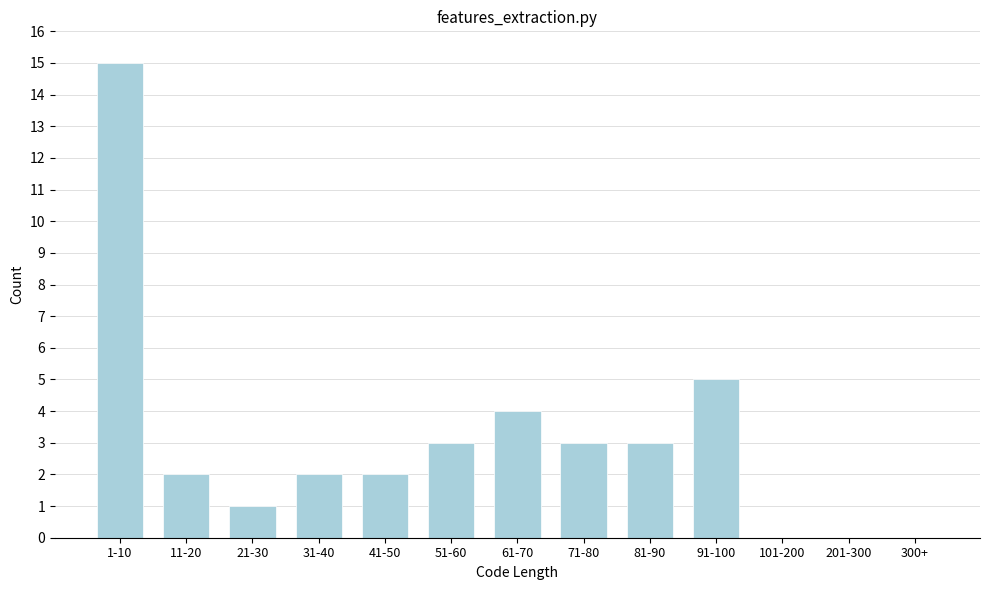

Reading left to right, list all the values displayed in this chart.

1-10=15	11-20=2	21-30=1	31-40=2	41-50=2	51-60=3	61-70=4	71-80=3	81-90=3	91-100=5	101-200=0	201-300=0	300+=0